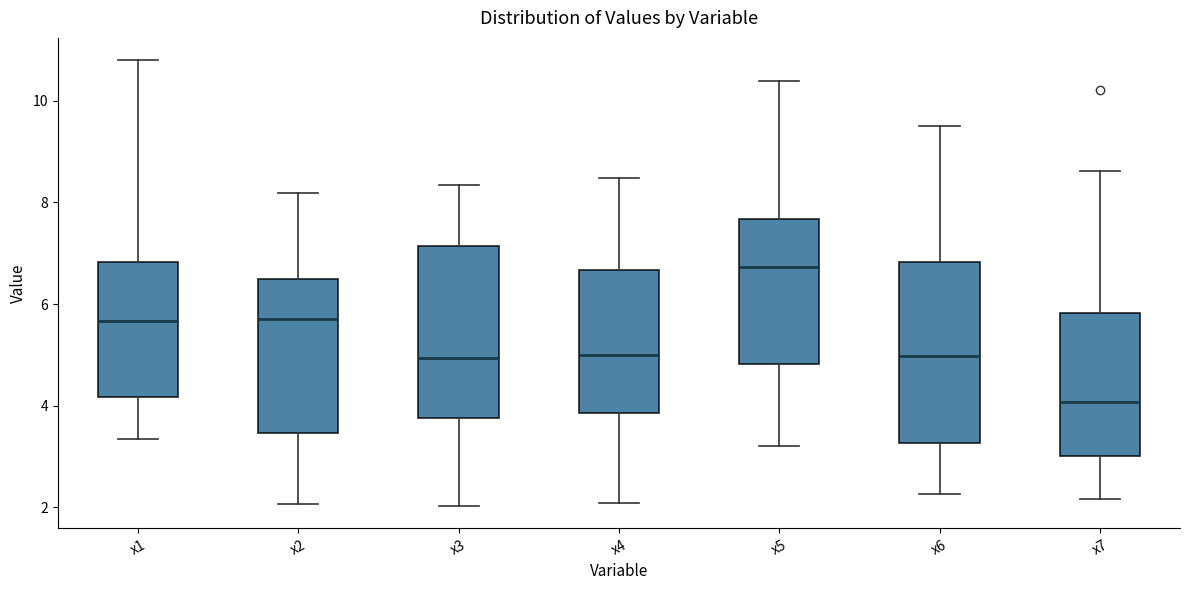

Which box has the lowest median line?

x7